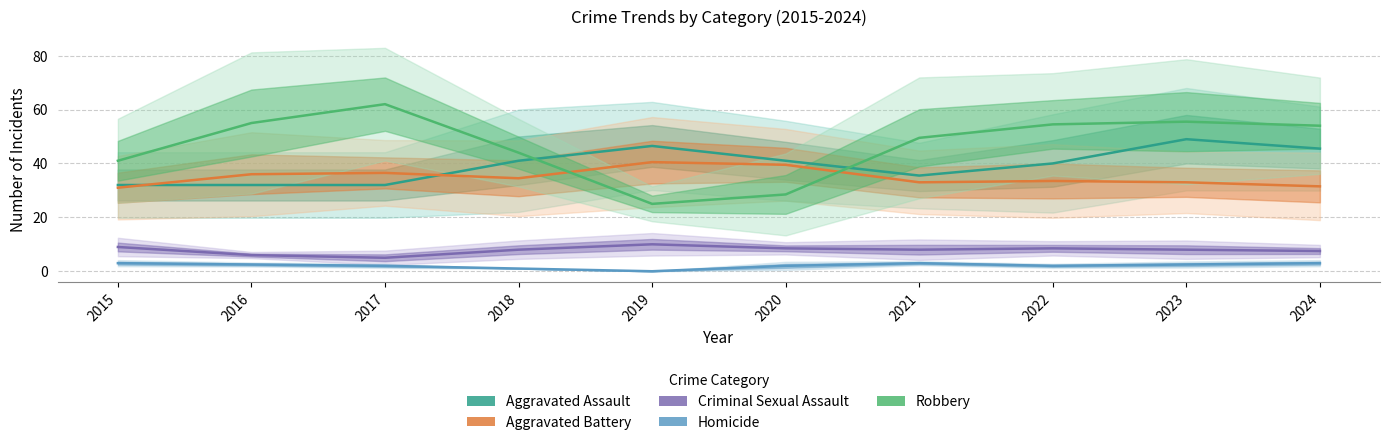

Count the Homicide values in the range 2 to 3.

8